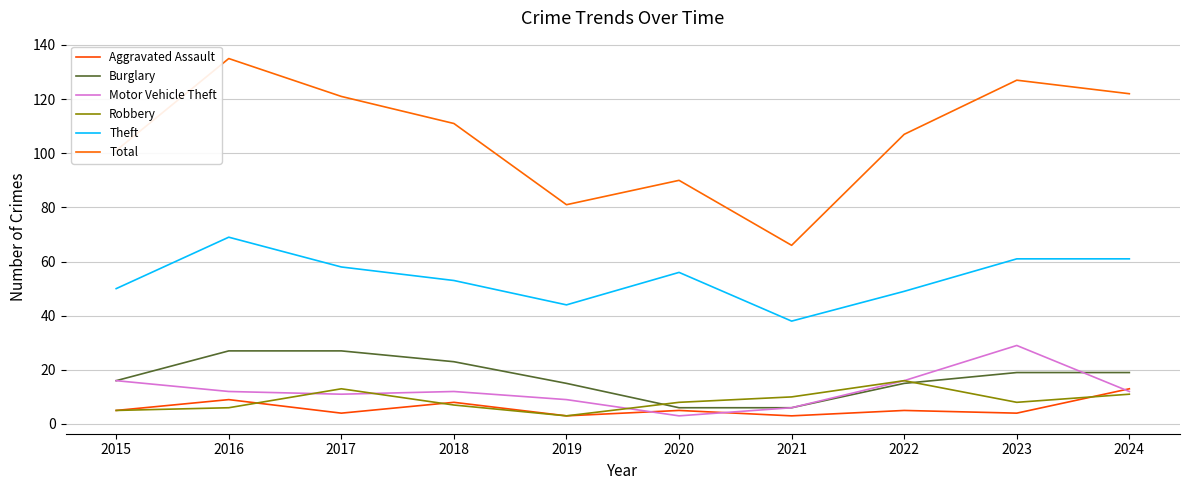

At how many categories does at least one series exceed 66?

9